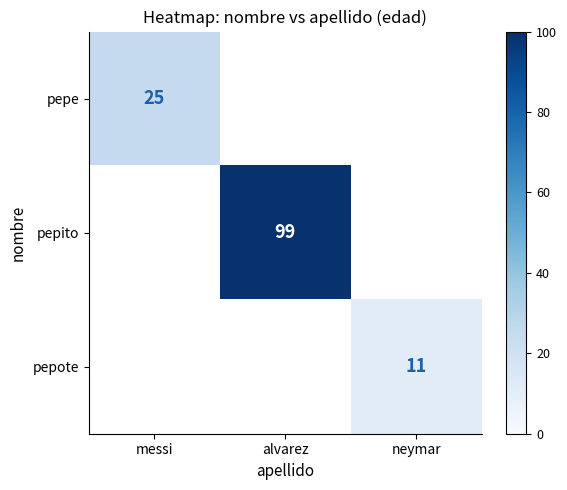

The value of pepito at alvarez is 160. True or false?

False